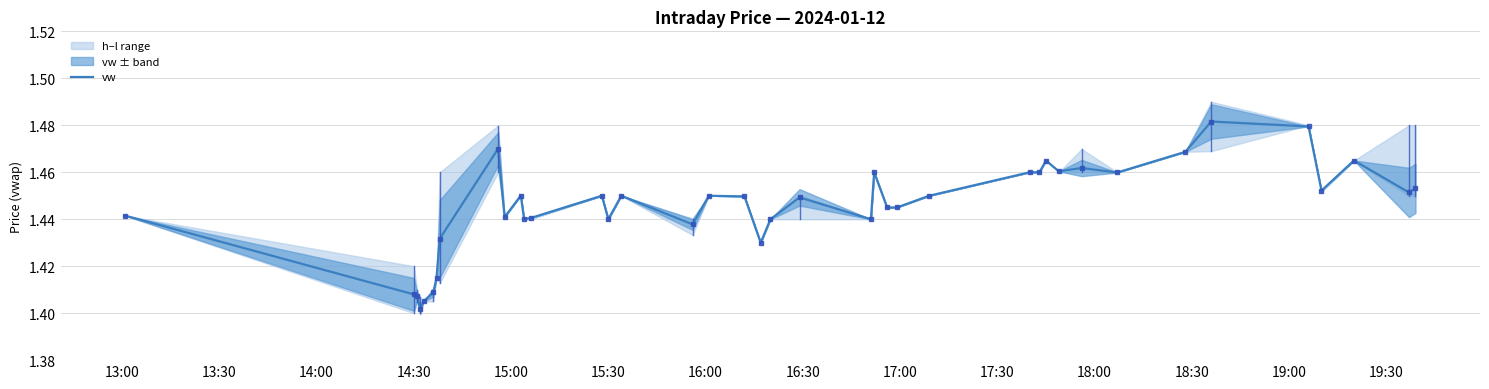

Does the chart display data point markers on the line(s)?

Yes